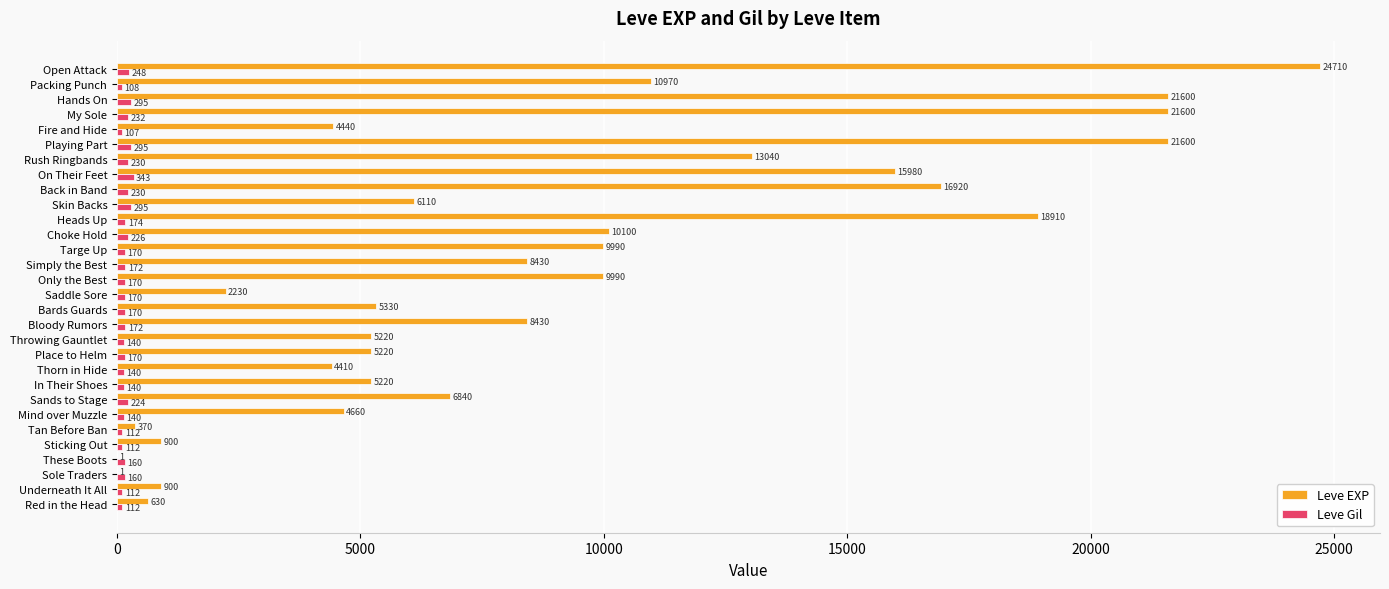

Between Sands to Stage and Heads Up, which series saw the biggest shift?

Leve EXP